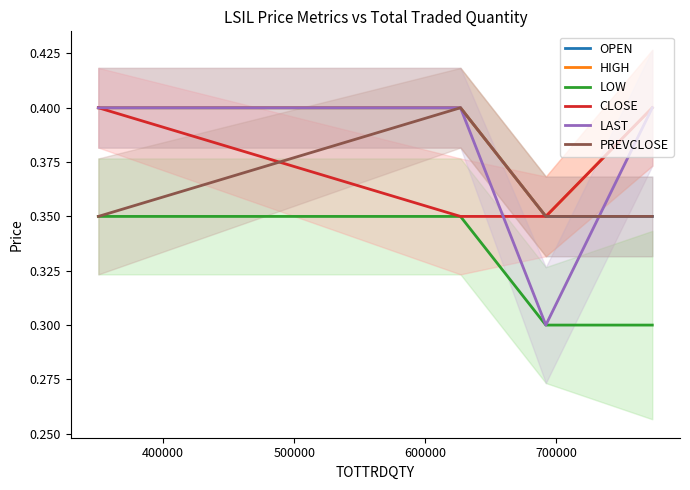

True or false: HIGH and LOW intersect in this chart.

False